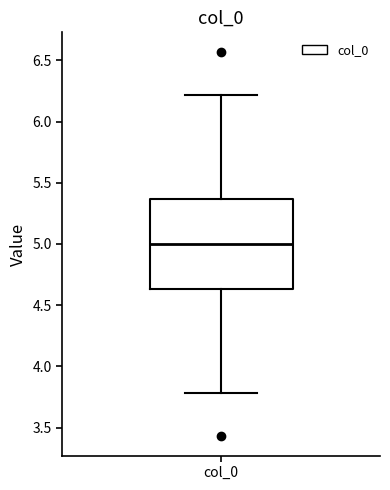

Where is the lower edge of the box for col_0 on the y-axis? The values are not printed on the chart, so give them approximately, as read against the axis.

4.65